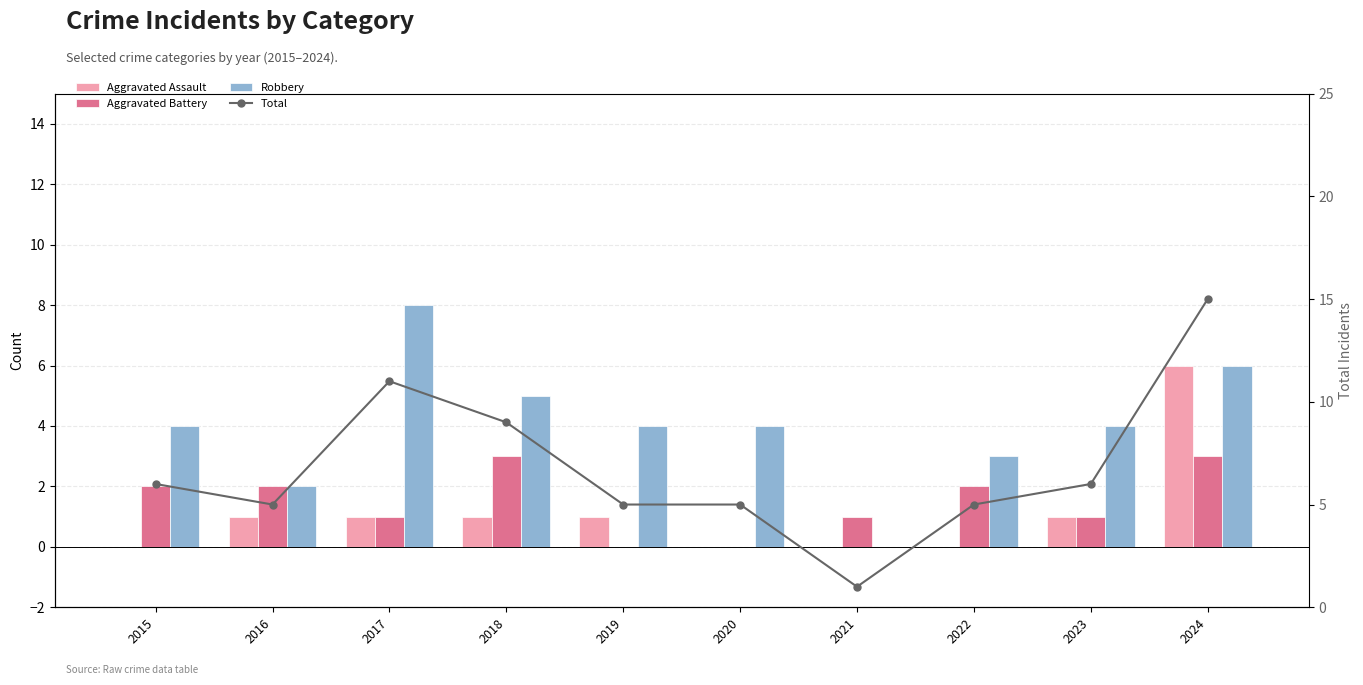

Count the Aggravated Assault values in the range 0 to 1.

9